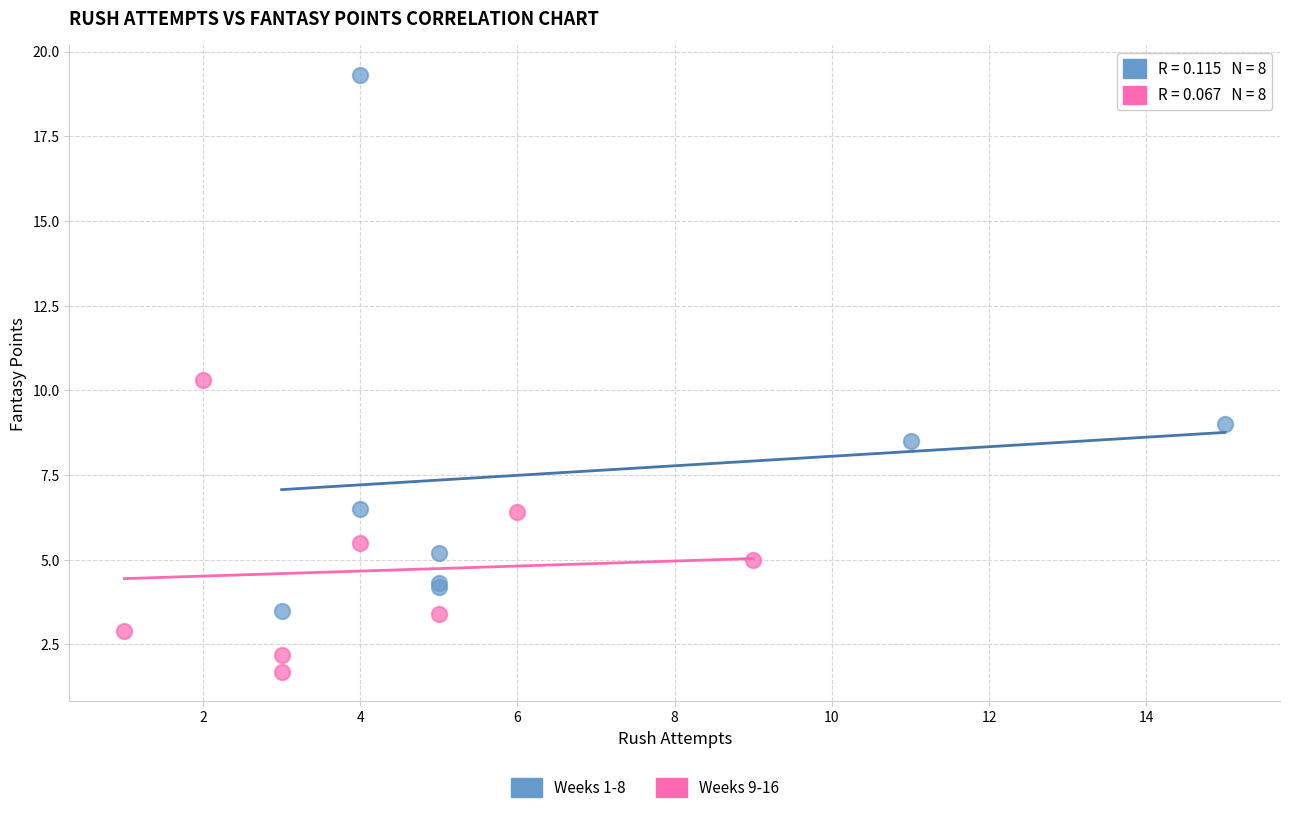

Which series reaches the maximum Y coordinate?

Weeks 1-8